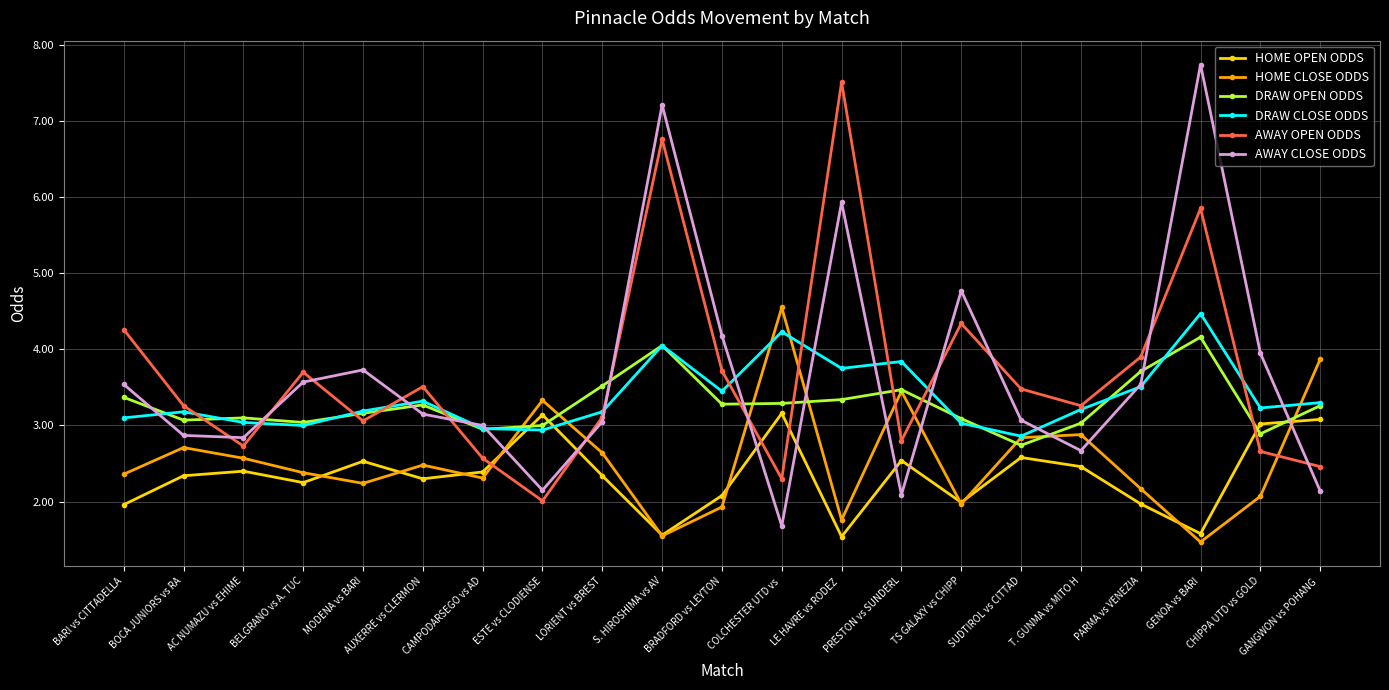

What is the maximum value shown in the chart?

7.7